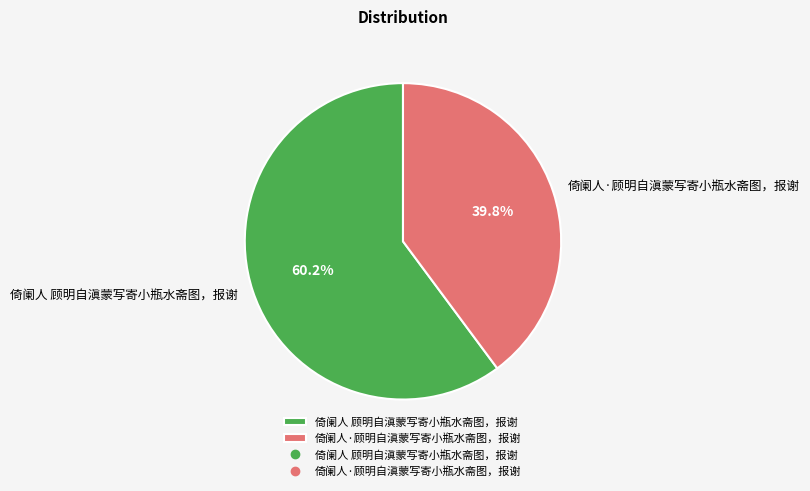

How many segments does this pie chart have?

2